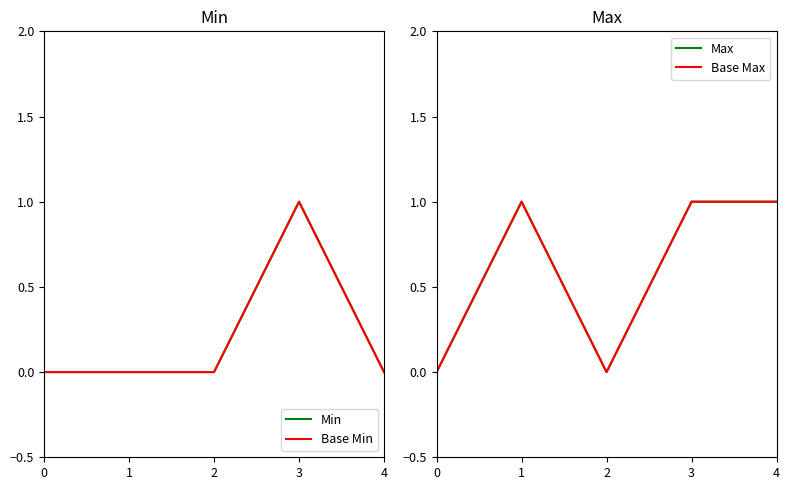

True or false: Max and Base Min cross at least once.

False